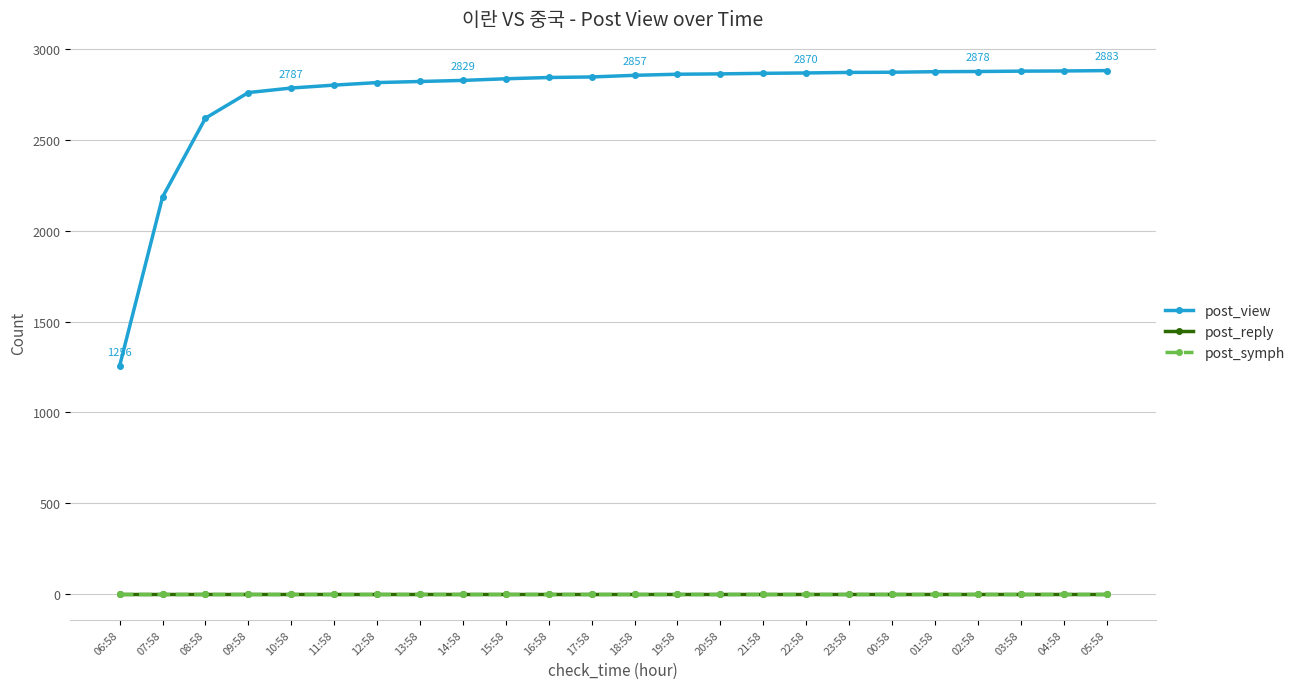

Is this an area chart (filled region under the line)?

No